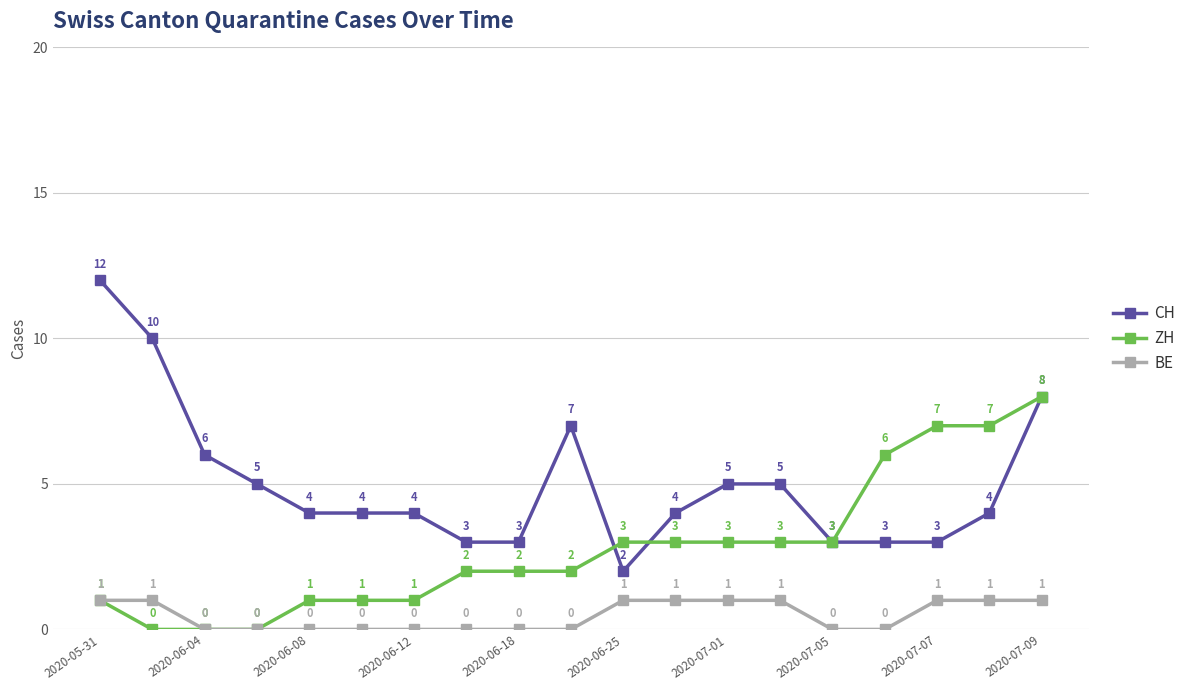

What is the greatest value displayed?

12